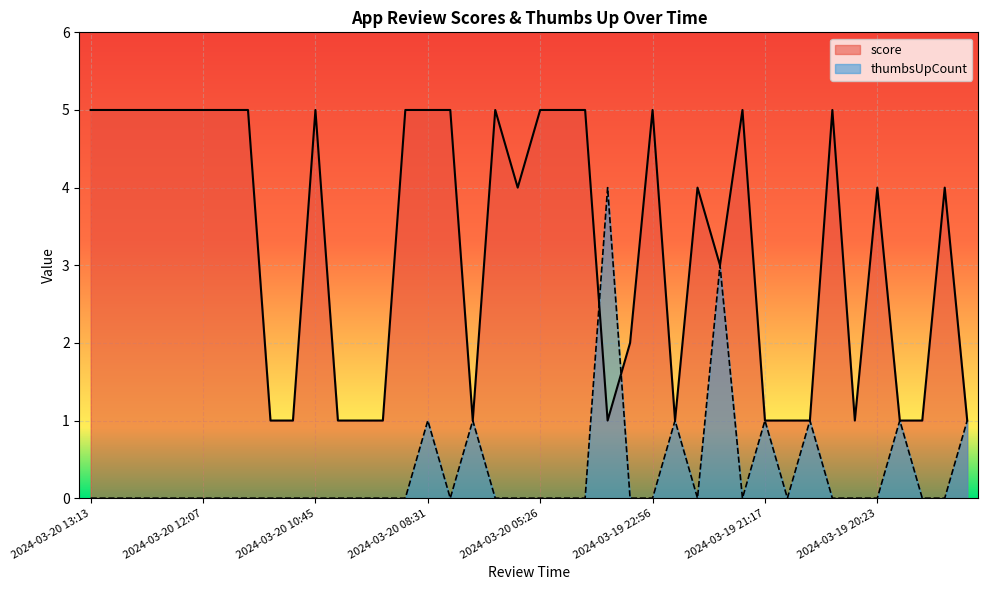

Reading left to right, extract all data points from this chart.

score: 5	5	5	5	5	5	5	5	1	1	5	1	1	1	5	5	5	1	5	4	5	5	5	1	2	5	1	4	3	5	1	1	1	5	1	4	1	1	4	1
thumbsUpCount: 0	0	0	0	0	0	0	0	0	0	0	0	0	0	0	1	0	1	0	0	0	0	0	4	0	0	1	0	3	0	1	0	1	0	0	0	1	0	0	1